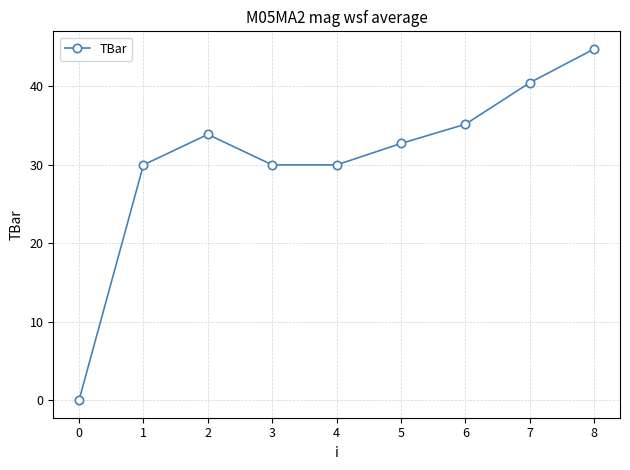

What is the change in value from 5 to 8?

+12.1